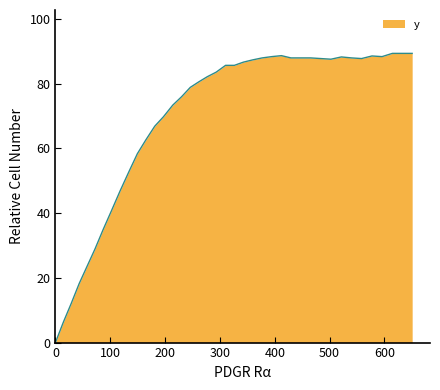

What is the greatest value displayed?

89.4